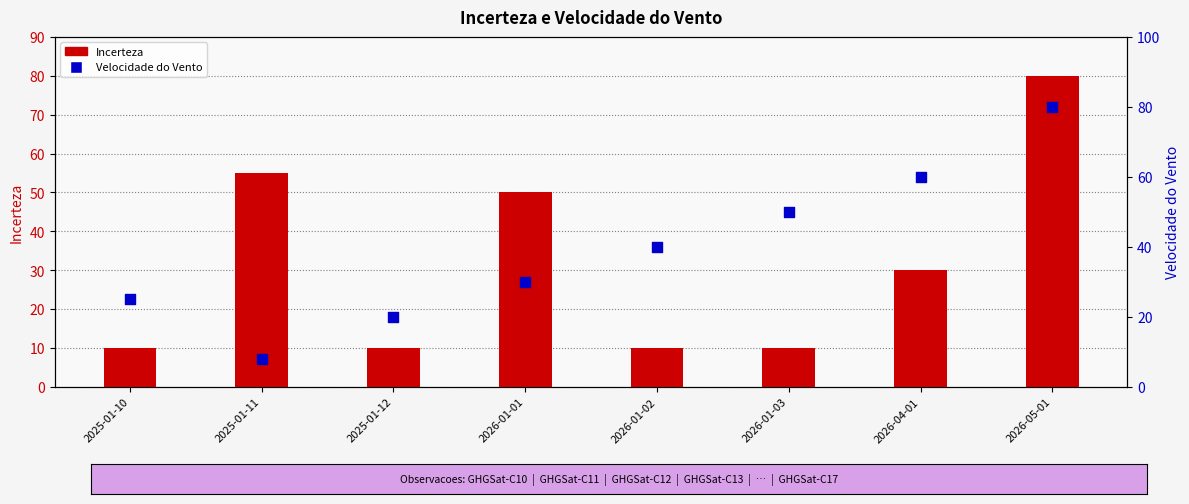

Is the value of Incerteza at 2026-01-03 greater than the value of Velocidade do Vento at 2026-05-01?

No